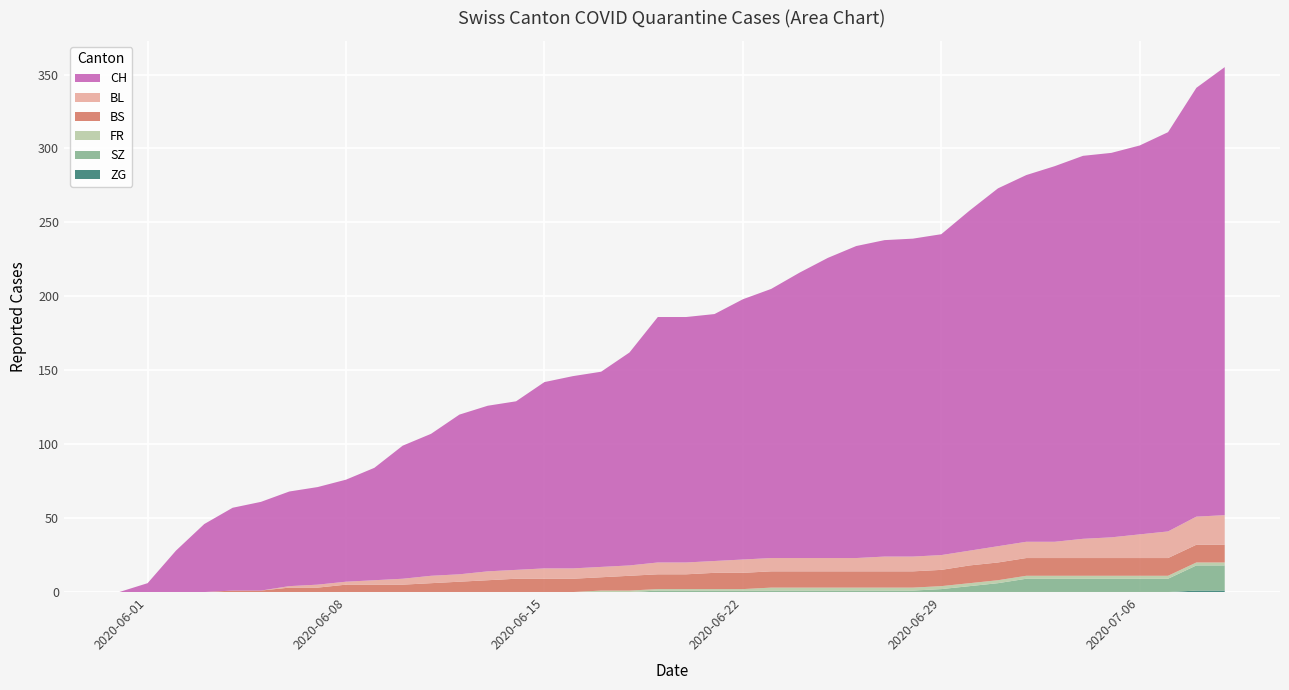

Reading right to left, extract all data points from this chart.

BL: 2020-07-09=20	2020-07-08=19	2020-07-07=18	2020-07-06=16	2020-07-05=14	2020-07-04=13	2020-07-03=11	2020-07-02=11	2020-07-01=11	2020-06-30=10	2020-06-29=10	2020-06-28=10	2020-06-27=10	2020-06-26=9	2020-06-25=9	2020-06-24=9	2020-06-23=9	2020-06-22=9	2020-06-21=8	2020-06-20=8	2020-06-19=8	2020-06-18=7	2020-06-17=7	2020-06-16=7	2020-06-15=7	2020-06-14=6	2020-06-13=6	2020-06-12=5	2020-06-11=5	2020-06-10=4	2020-06-09=3	2020-06-08=2	2020-06-07=2	2020-06-06=1	2020-06-05=0	2020-06-04=0	2020-06-03=0	2020-06-02=0	2020-06-01=0	2020-05-31=0
BS: 2020-07-09=12	2020-07-08=12	2020-07-07=12	2020-07-06=12	2020-07-05=12	2020-07-04=12	2020-07-03=12	2020-07-02=12	2020-07-01=12	2020-06-30=12	2020-06-29=11	2020-06-28=11	2020-06-27=11	2020-06-26=11	2020-06-25=11	2020-06-24=11	2020-06-23=11	2020-06-22=11	2020-06-21=11	2020-06-20=10	2020-06-19=10	2020-06-18=10	2020-06-17=9	2020-06-16=9	2020-06-15=9	2020-06-14=9	2020-06-13=8	2020-06-12=7	2020-06-11=6	2020-06-10=5	2020-06-09=5	2020-06-08=5	2020-06-07=3	2020-06-06=3	2020-06-05=1	2020-06-04=1	2020-06-03=0	2020-06-02=0	2020-06-01=0	2020-05-31=0
FR: 2020-07-09=2	2020-07-08=2	2020-07-07=2	2020-07-06=2	2020-07-05=2	2020-07-04=2	2020-07-03=2	2020-07-02=2	2020-07-01=2	2020-06-30=2	2020-06-29=2	2020-06-28=2	2020-06-27=2	2020-06-26=2	2020-06-25=2	2020-06-24=2	2020-06-23=2	2020-06-22=1	2020-06-21=1	2020-06-20=1	2020-06-19=1	2020-06-18=1	2020-06-17=1	2020-06-16=0	2020-06-15=0	2020-06-14=0	2020-06-13=0	2020-06-12=0	2020-06-11=0	2020-06-10=0	2020-06-09=0	2020-06-08=0	2020-06-07=0	2020-06-06=0	2020-06-05=0	2020-06-04=0	2020-06-03=0	2020-06-02=0	2020-06-01=0	2020-05-31=0
SZ: 2020-07-09=17	2020-07-08=17	2020-07-07=9	2020-07-06=9	2020-07-05=9	2020-07-04=9	2020-07-03=9	2020-07-02=9	2020-07-01=6	2020-06-30=4	2020-06-29=2	2020-06-28=1	2020-06-27=1	2020-06-26=1	2020-06-25=1	2020-06-24=1	2020-06-23=1	2020-06-22=1	2020-06-21=1	2020-06-20=1	2020-06-19=1	2020-06-18=0	2020-06-17=0	2020-06-16=0	2020-06-15=0	2020-06-14=0	2020-06-13=0	2020-06-12=0	2020-06-11=0	2020-06-10=0	2020-06-09=0	2020-06-08=0	2020-06-07=0	2020-06-06=0	2020-06-05=0	2020-06-04=0	2020-06-03=0	2020-06-02=0	2020-06-01=0	2020-05-31=0
ZG: 2020-07-09=1	2020-07-08=1	2020-07-07=0	2020-07-06=0	2020-07-05=0	2020-07-04=0	2020-07-03=0	2020-07-02=0	2020-07-01=0	2020-06-30=0	2020-06-29=0	2020-06-28=0	2020-06-27=0	2020-06-26=0	2020-06-25=0	2020-06-24=0	2020-06-23=0	2020-06-22=0	2020-06-21=0	2020-06-20=0	2020-06-19=0	2020-06-18=0	2020-06-17=0	2020-06-16=0	2020-06-15=0	2020-06-14=0	2020-06-13=0	2020-06-12=0	2020-06-11=0	2020-06-10=0	2020-06-09=0	2020-06-08=0	2020-06-07=0	2020-06-06=0	2020-06-05=0	2020-06-04=0	2020-06-03=0	2020-06-02=0	2020-06-01=0	2020-05-31=0
CH: 2020-07-09=303	2020-07-08=290	2020-07-07=270	2020-07-06=263	2020-07-05=260	2020-07-04=259	2020-07-03=254	2020-07-02=248	2020-07-01=242	2020-06-30=230	2020-06-29=217	2020-06-28=215	2020-06-27=214	2020-06-26=211	2020-06-25=203	2020-06-24=193	2020-06-23=182	2020-06-22=176	2020-06-21=167	2020-06-20=166	2020-06-19=166	2020-06-18=144	2020-06-17=132	2020-06-16=130	2020-06-15=126	2020-06-14=114	2020-06-13=112	2020-06-12=108	2020-06-11=96	2020-06-10=90	2020-06-09=76	2020-06-08=69	2020-06-07=66	2020-06-06=64	2020-06-05=60	2020-06-04=56	2020-06-03=46	2020-06-02=28	2020-06-01=6	2020-05-31=0